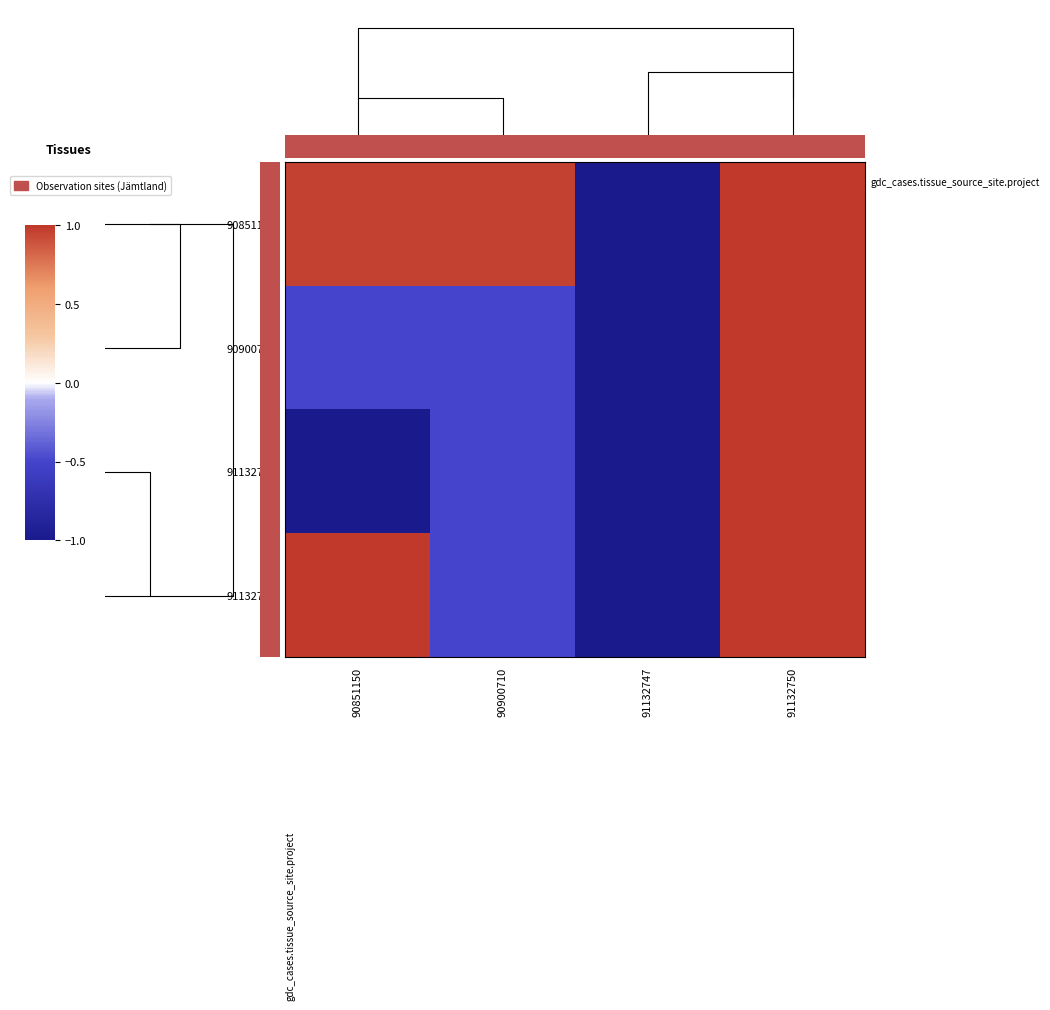

The value of 0.0 at 0.0 is 1.3. True or false?

False